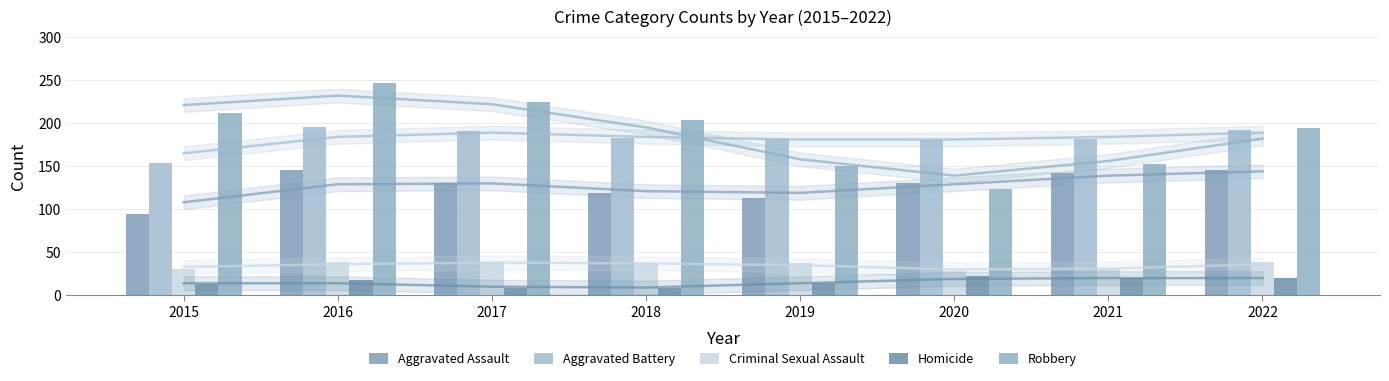

What is the difference between the second highest and second lowest values in the Criminal Sexual Assault series?

9